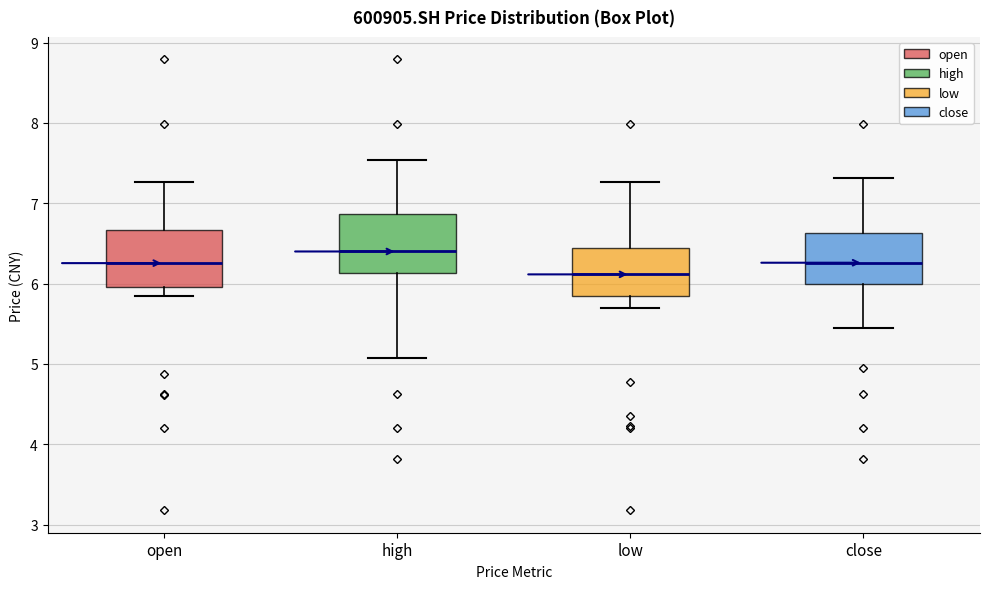

Which box's median line is the lowest?

low